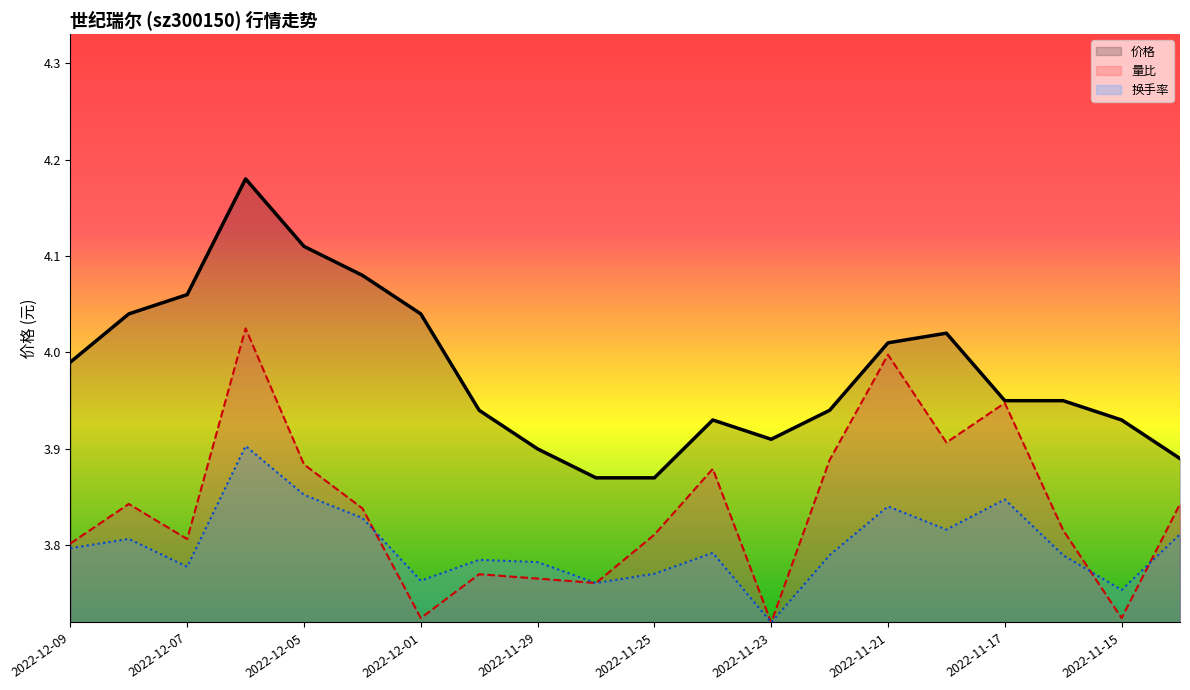

At how many categories does at least one series exceed 4?

8